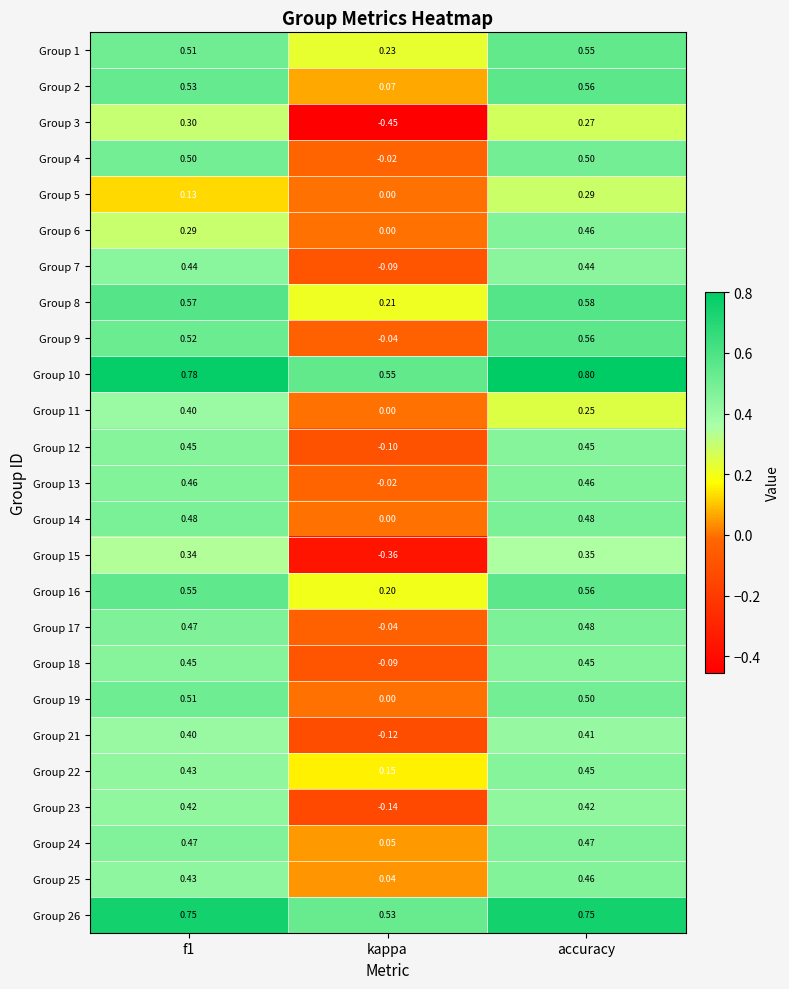

Which label corresponds to the smallest value in the chart?

kappa